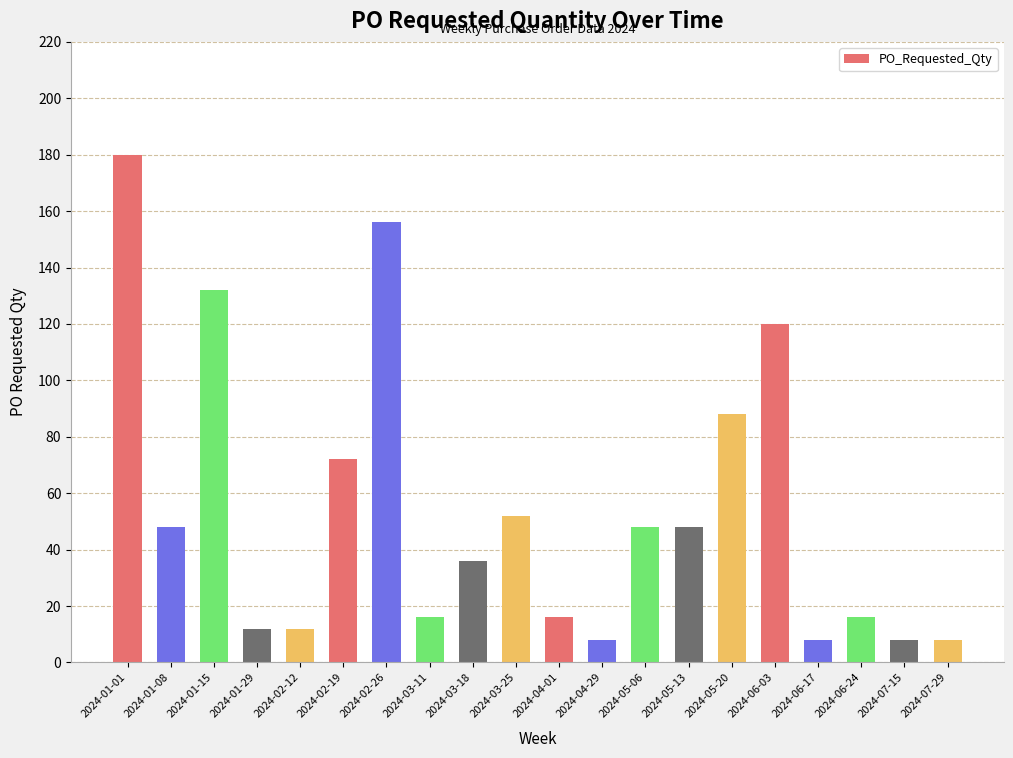

The chart shows a value of 8 at 2024-07-29. True or false?

True